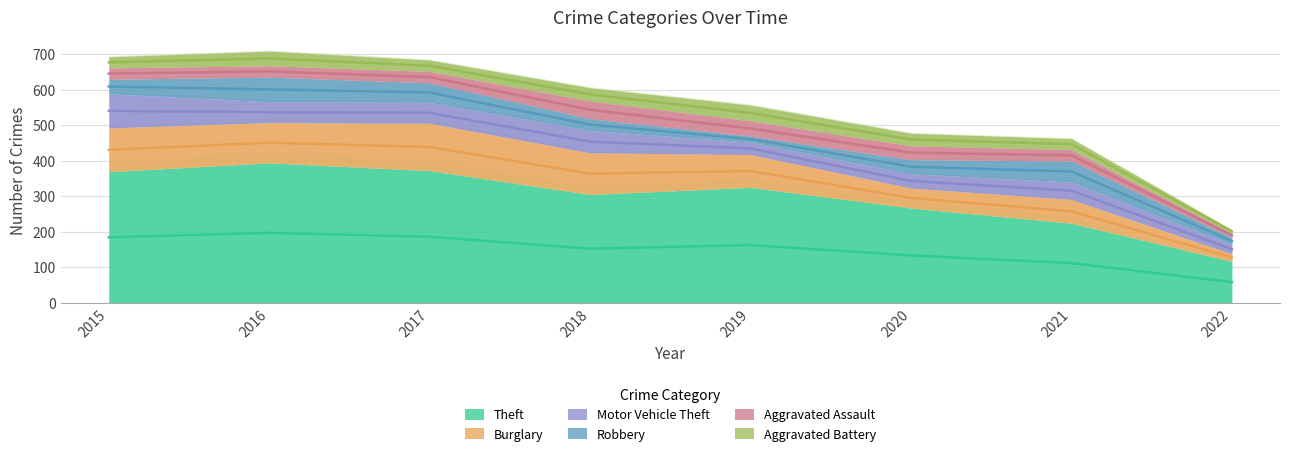

What is the value of the Robbery point at the 4th from the left?

33